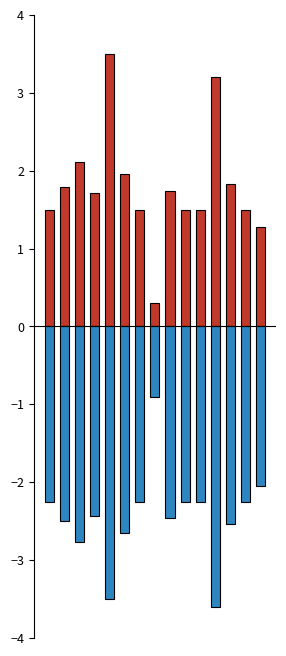

List the labels in order of f1 value, largest first.

4, 11, 2, 5, 12, 1, 8, 3, 0, 6, 9, 10, 13, 14, 7